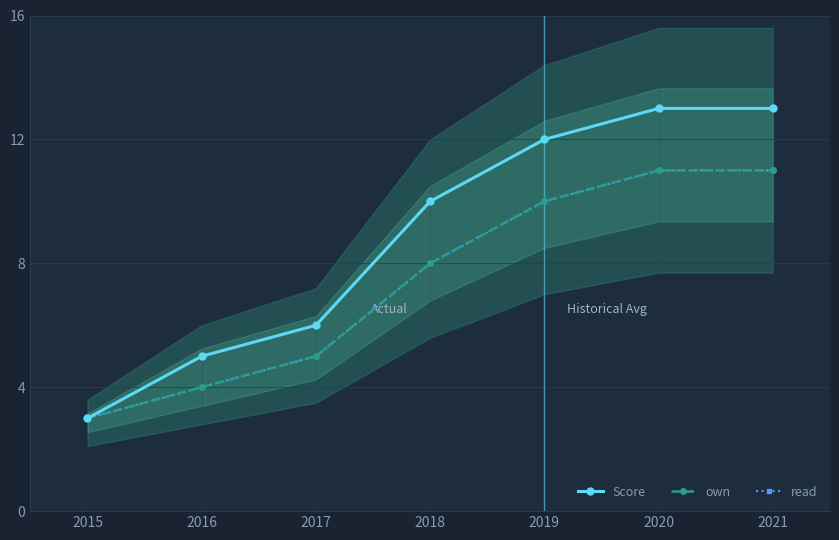

Does the chart have visible grid lines?

Yes